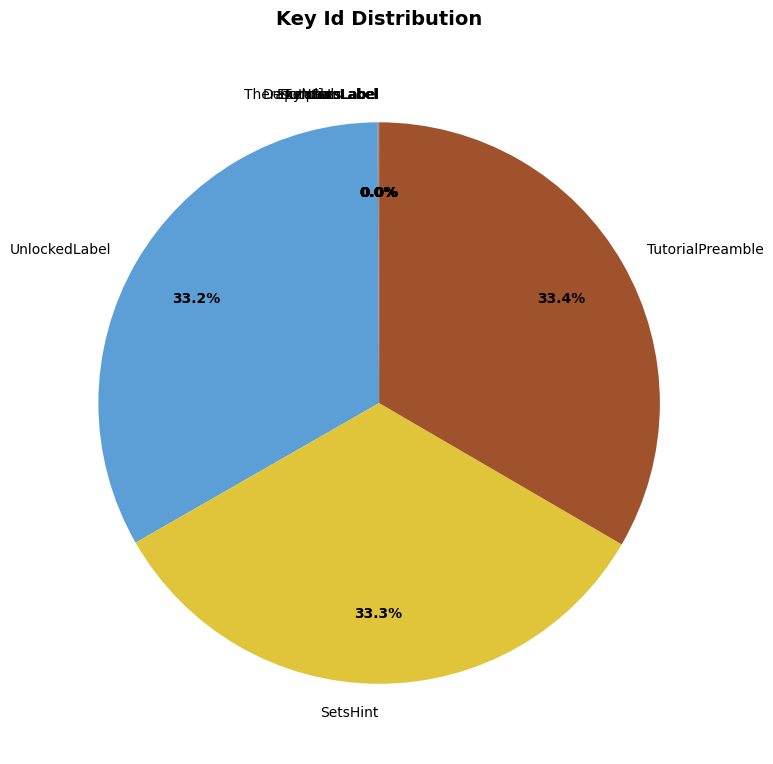

Approximately how many times larger is the value at SetsHint compared to UnlockedLabel?

1.0